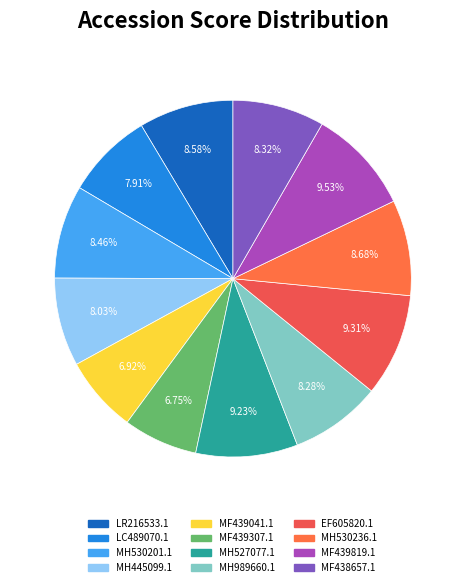

Is LC489070.1 the majority of the pie?

No